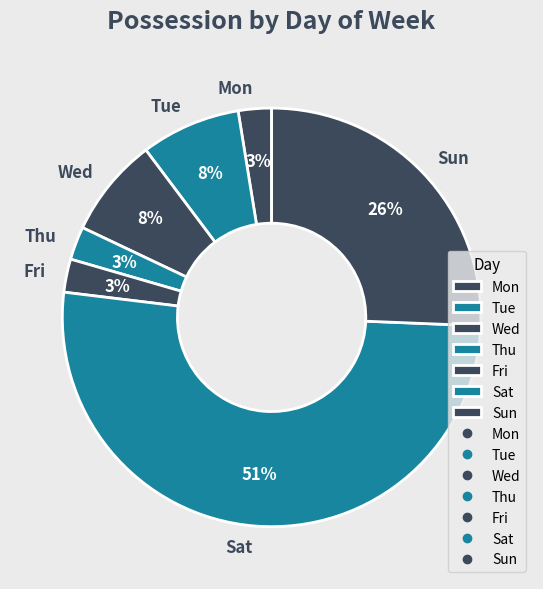

Does Sun represent more than half of the total?

No